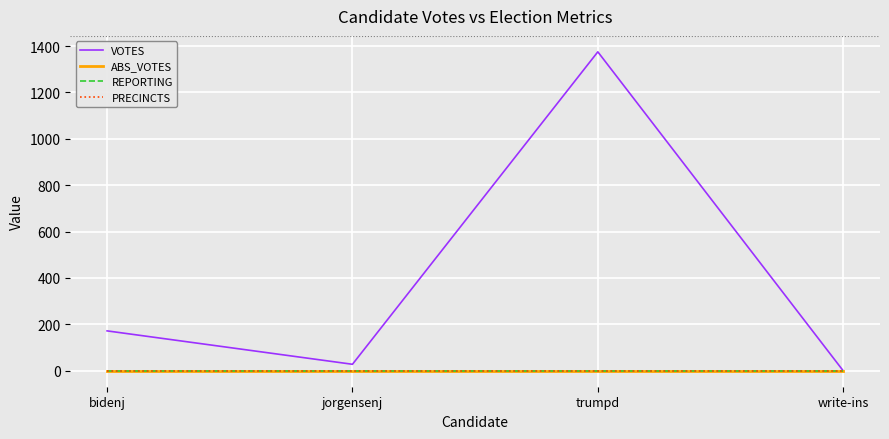

True or false: PRECINCTS and REPORTING intersect in this chart.

False